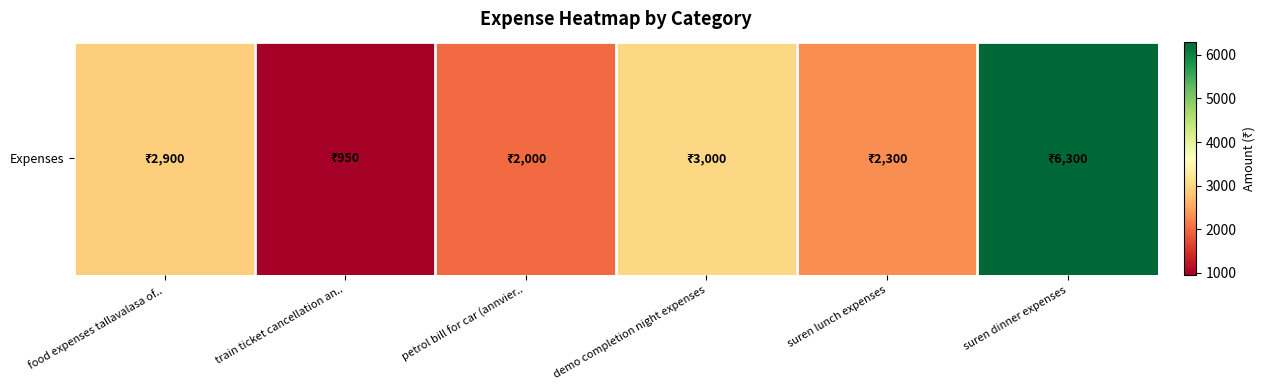

At which label is the value closest to 3625?

demo completion night expenses